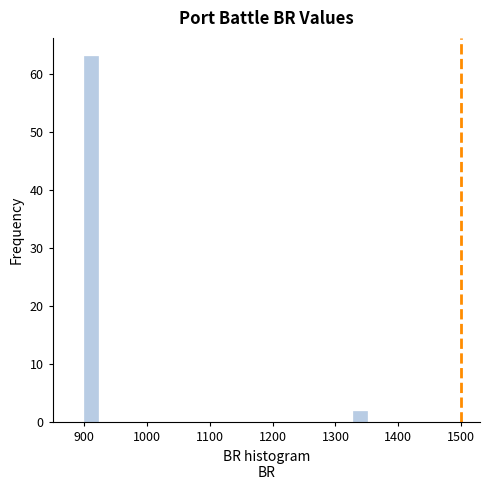

Read against the x-axis, roughly where is the centre of the tallest bar?

910